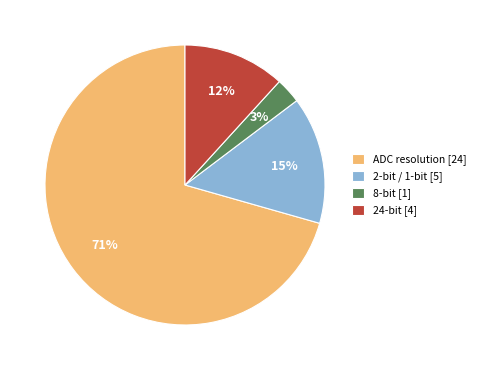

To the nearest percent, what percentage of the pie is 24-bit [4]?

12%